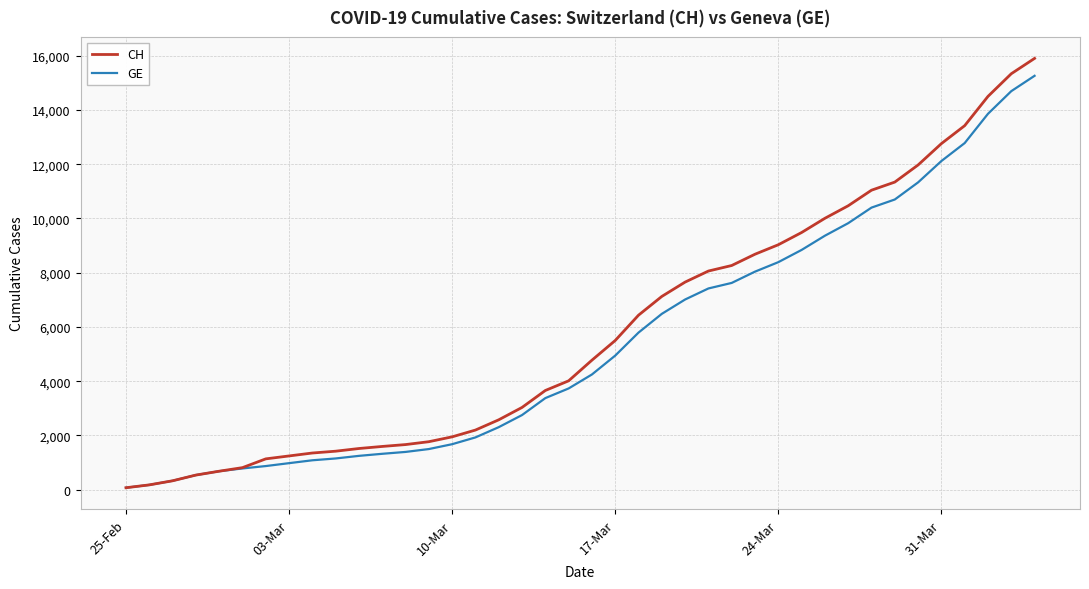

Which series has the largest range (max minus min)?

CH